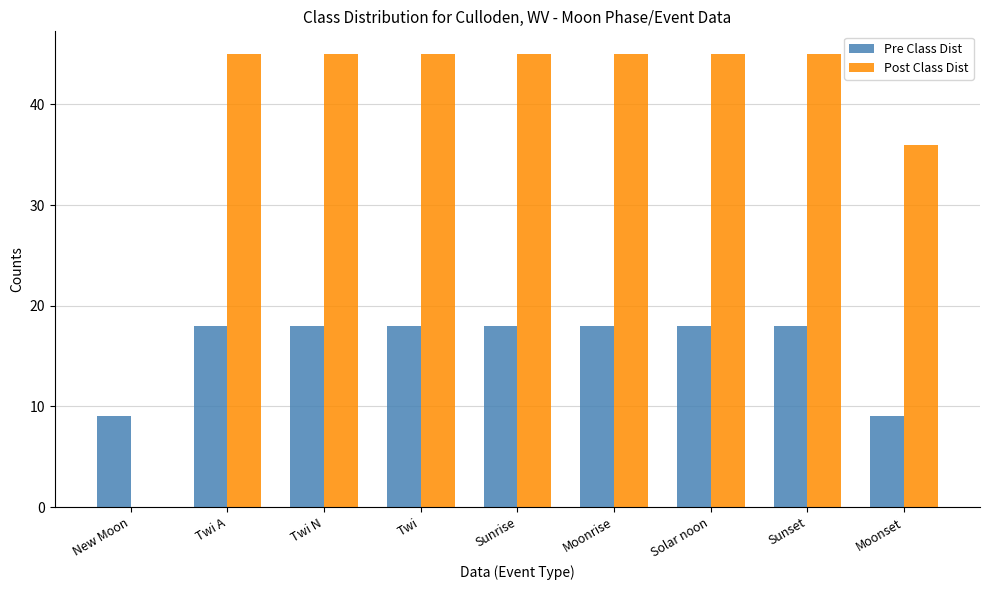

What is the average value of the Pre Class Dist series?

16